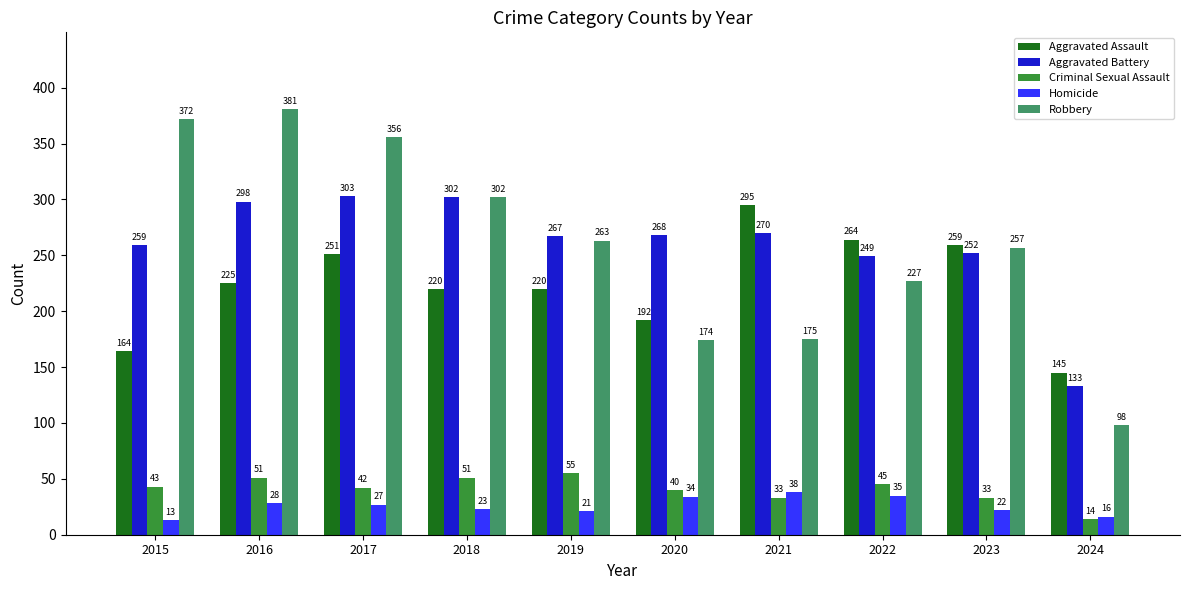

Count the number of data series in this chart.

5